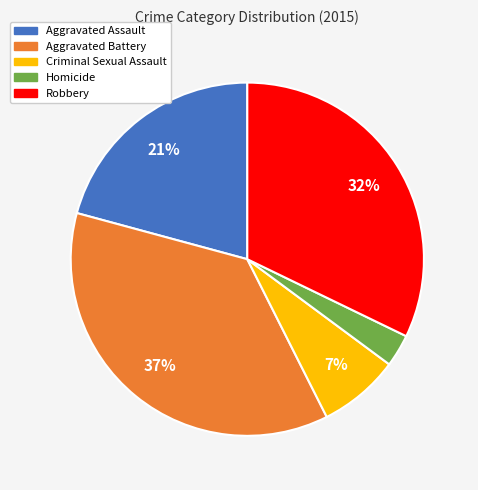

Which slice is the largest?

Aggravated Battery